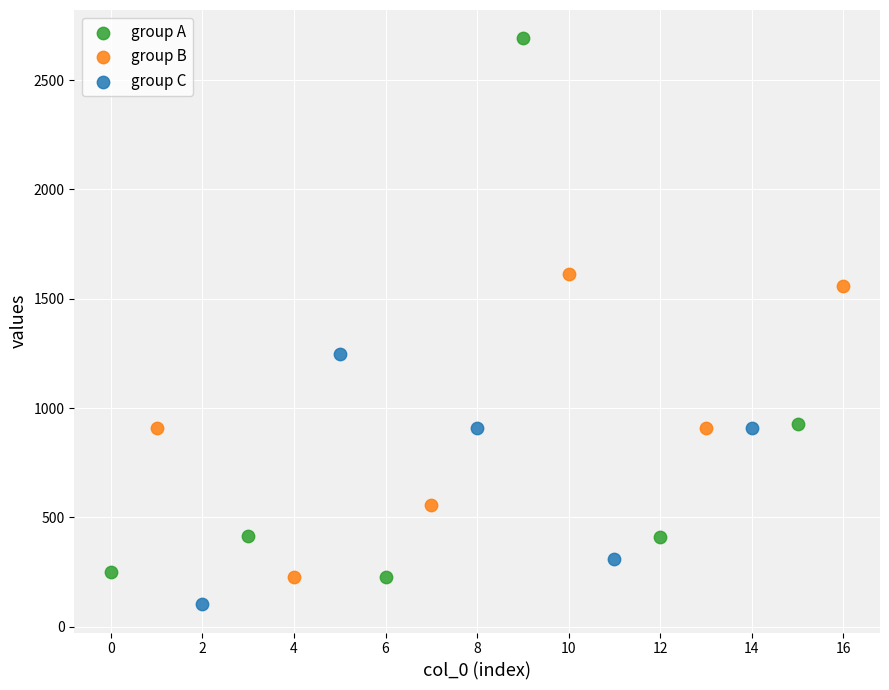

What are all the series names shown in the legend?

group A, group B, group C